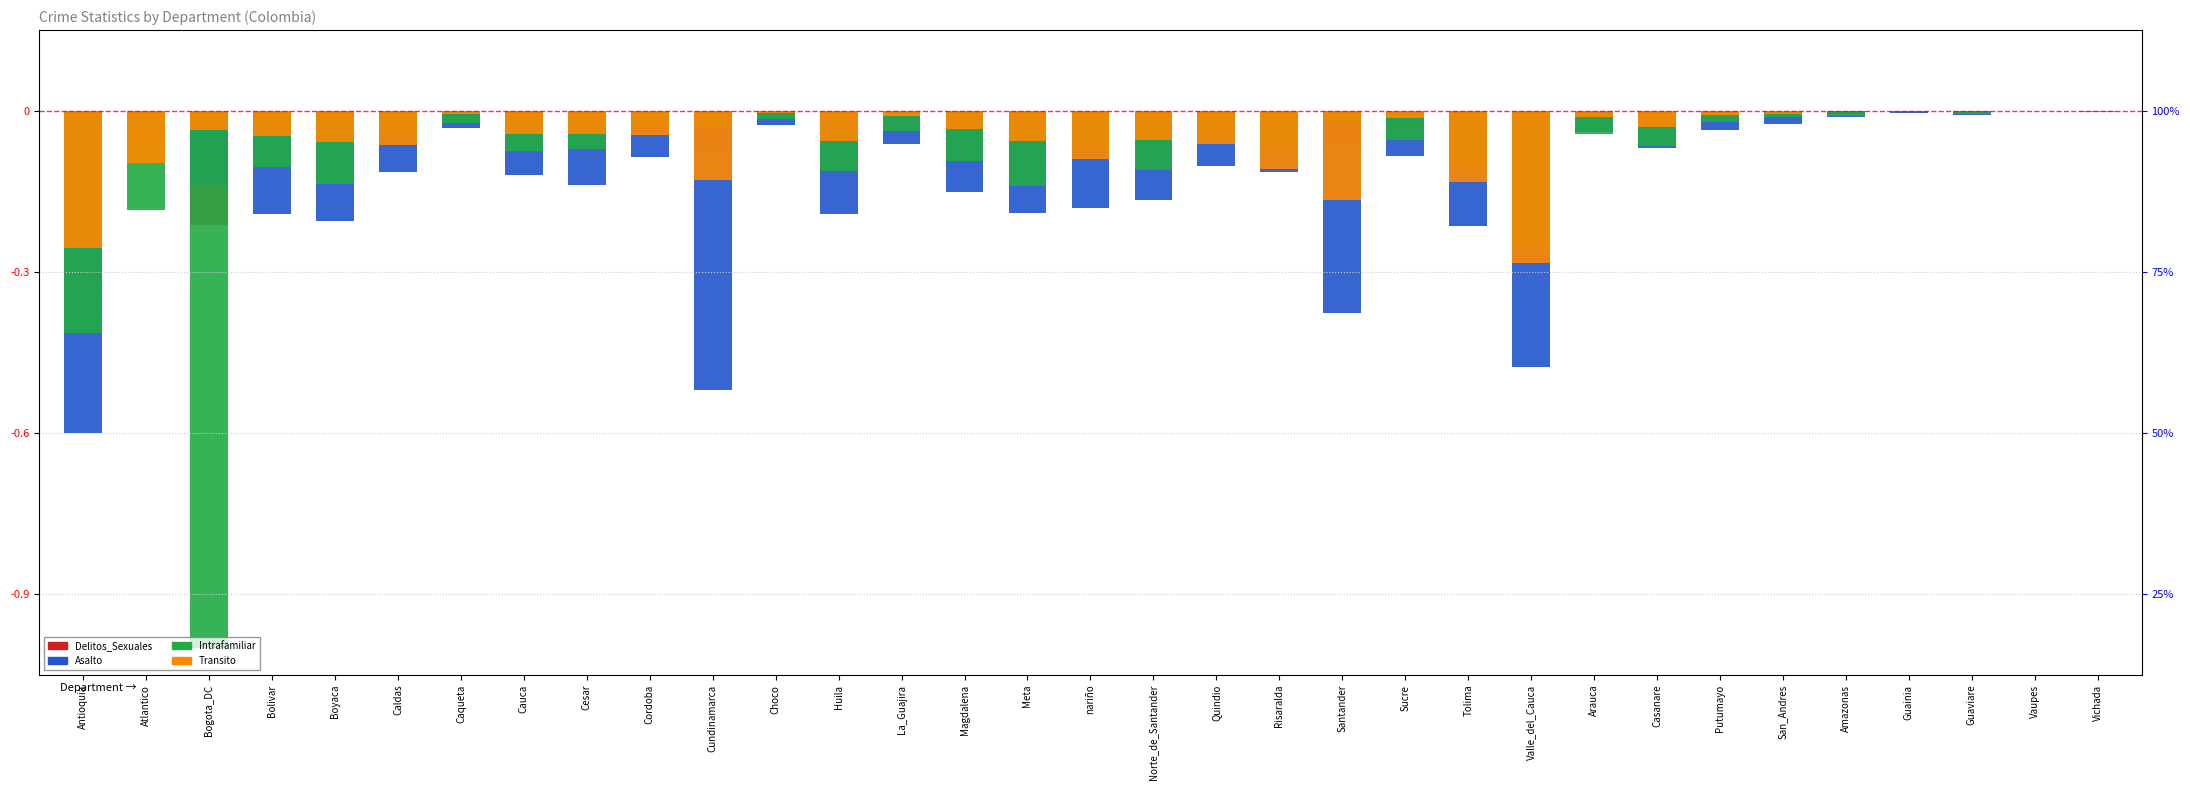

What is the label of the 23rd bar from the right?

Cundinamarca